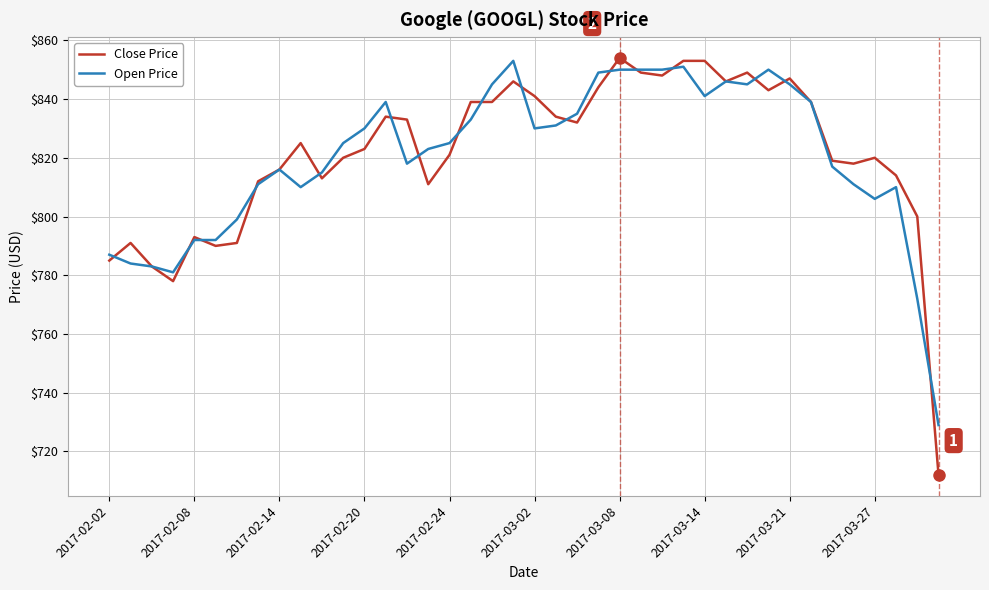

Which series has the widest spread of values?

Close Price